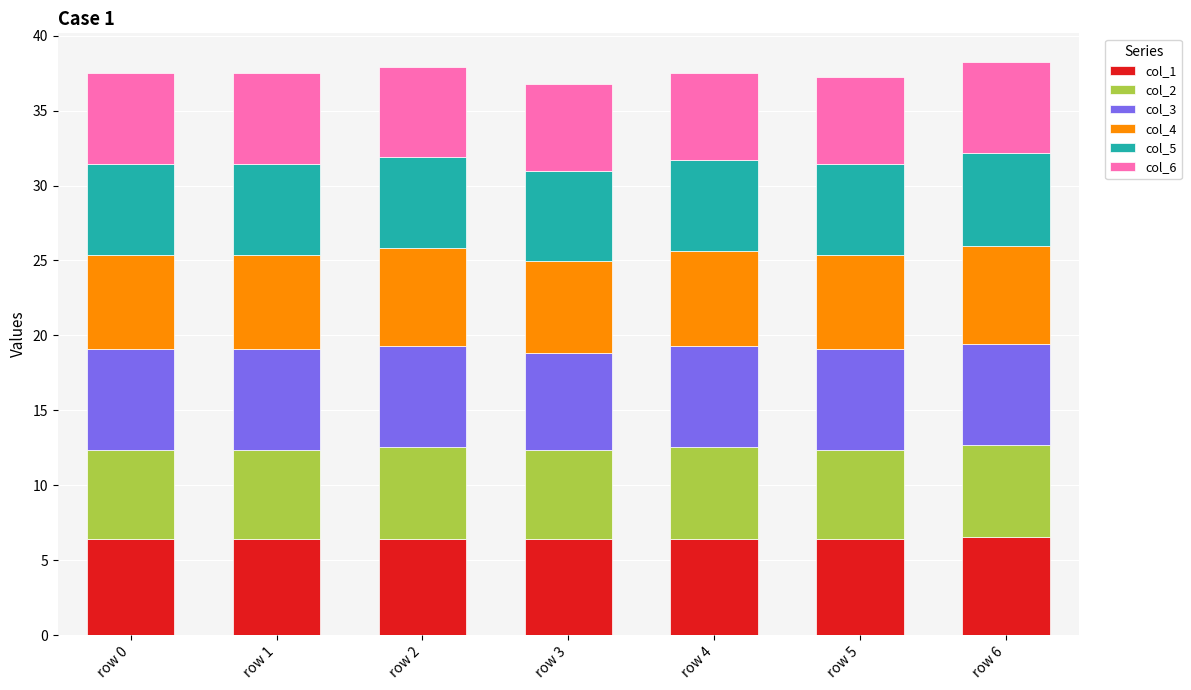

What is the highest value of the col_1 series?

6.5